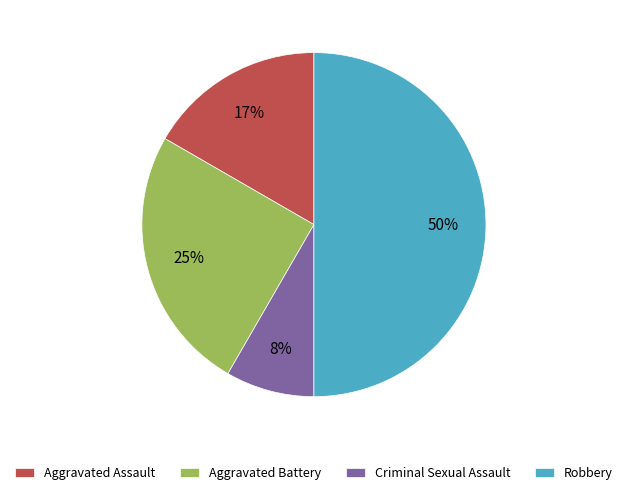

Does Criminal Sexual Assault represent more than half of the total?

No